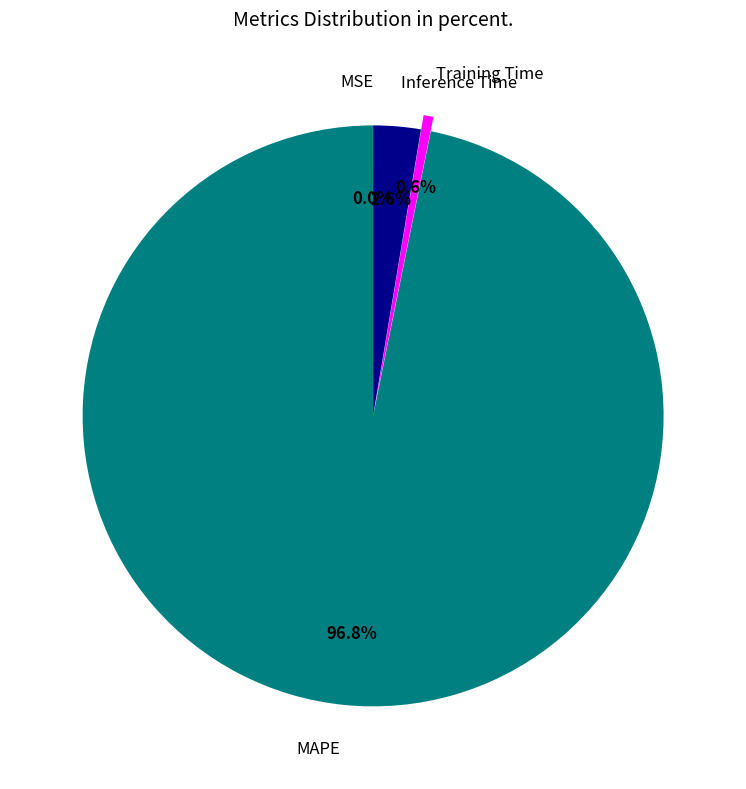

To the nearest percent, what is the difference between the largest and smallest slice percentages?

97%